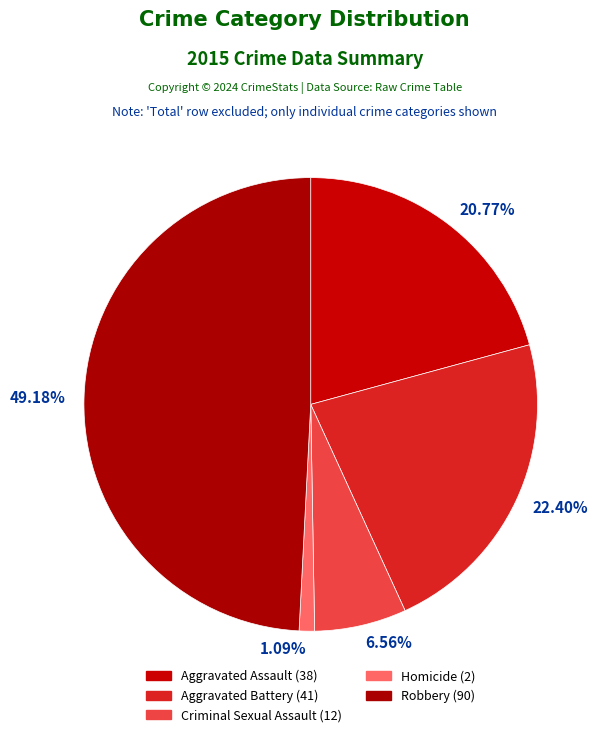

Is Criminal Sexual Assault the majority of the pie?

No